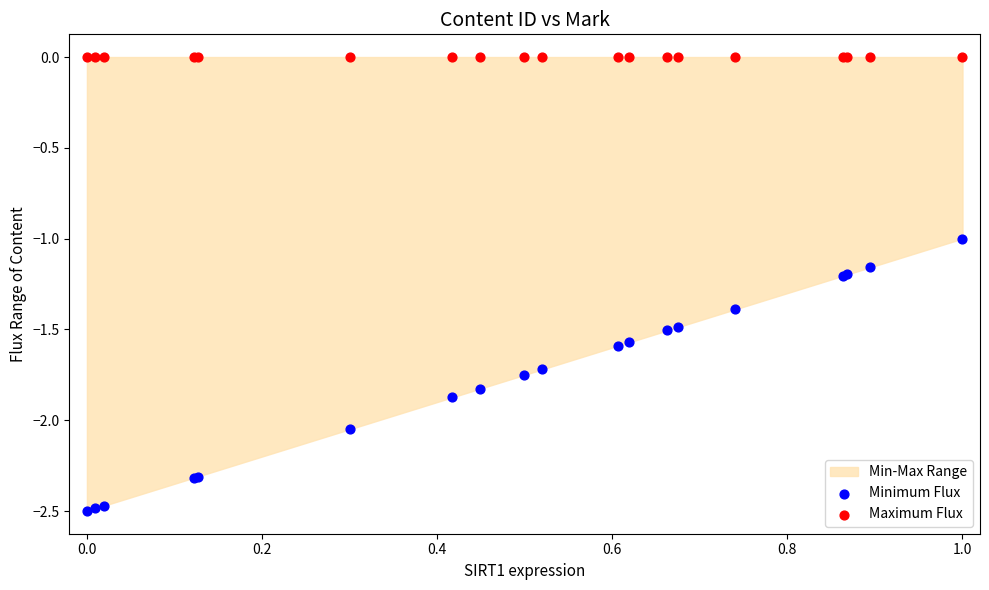

Which series contains the lowest Y value?

Minimum Flux